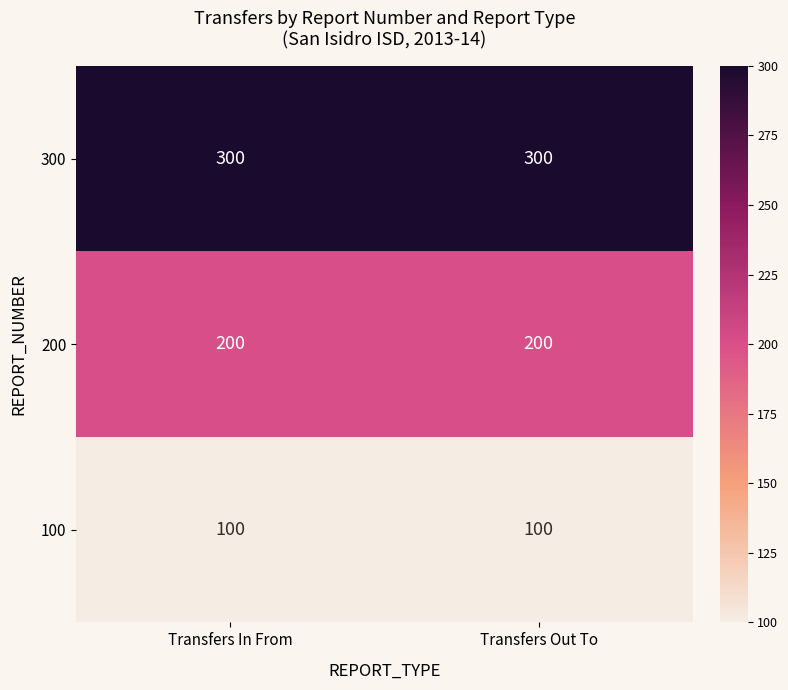

At how many categories does at least one series exceed 235?

2